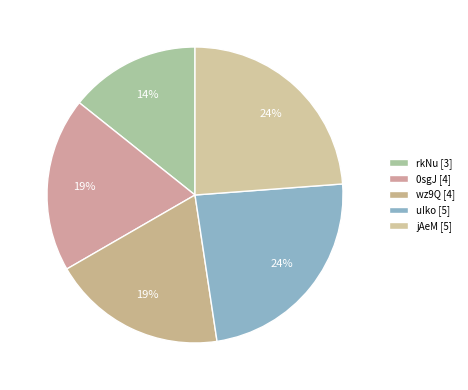

How many segments does this pie chart have?

5